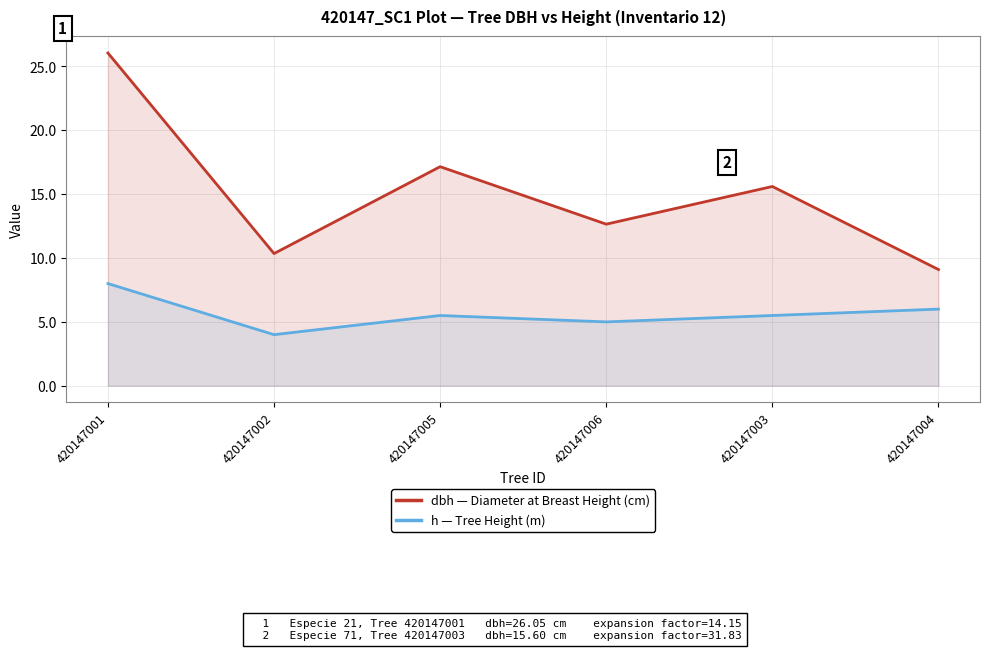

True or false: h and dbh intersect in this chart.

False